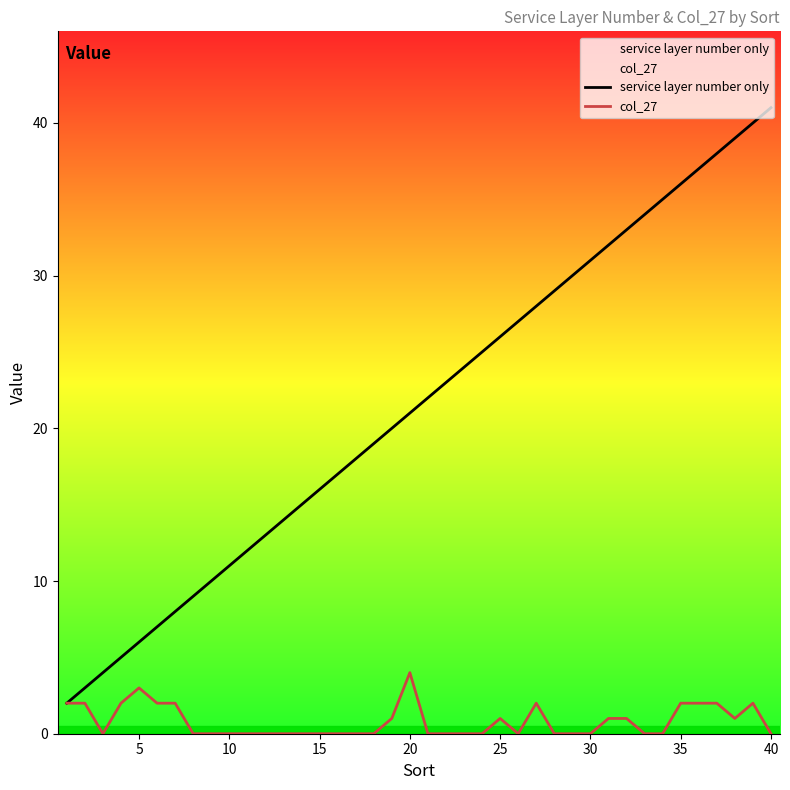

Count the number of categories in the chart.

40